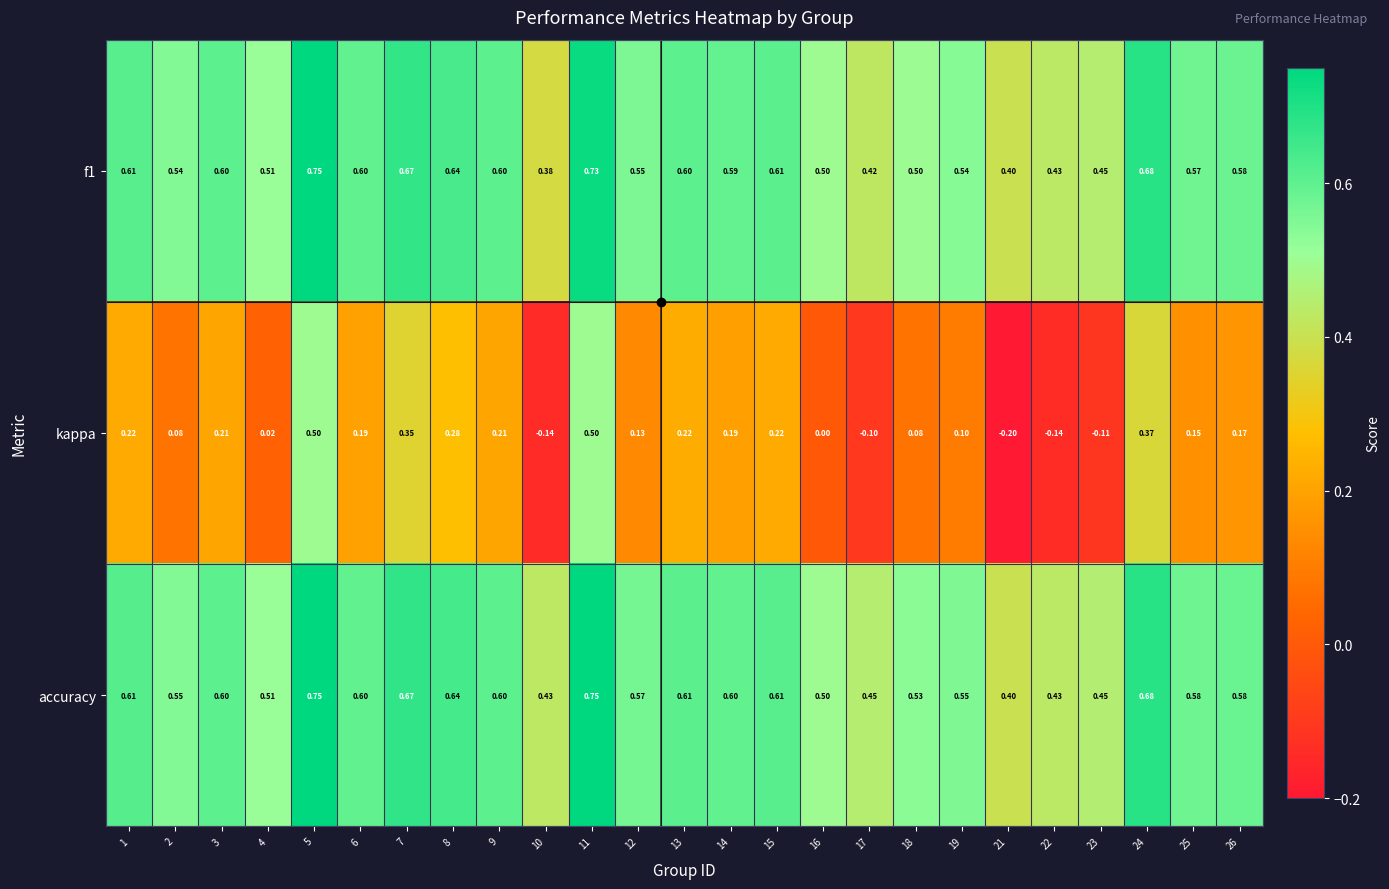

Which series has the largest range (max minus min)?

kappa